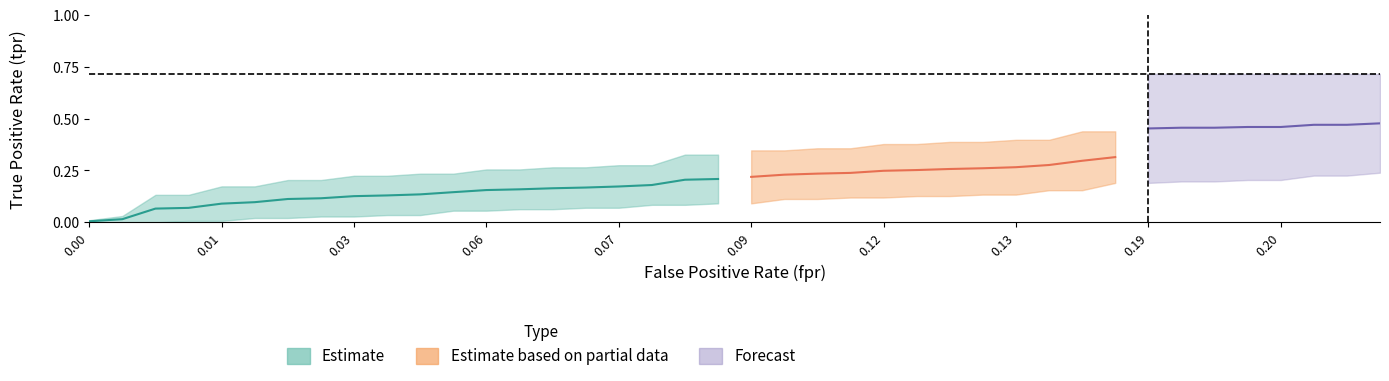

Read the fpr value at 23.

0.1